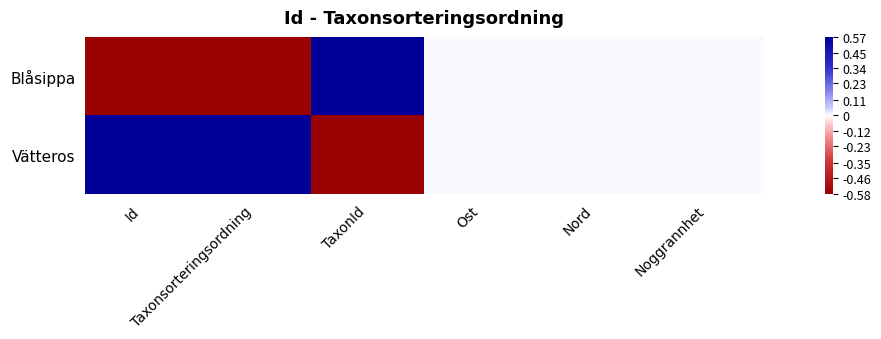

Reading left to right, extract all data points from this chart.

Blåsippa: Id=-0.6	Taxonsorteringsordning=-0.6	TaxonId=0.6	Ost=0.0	Nord=0.0	Noggrannhet=0.0
Vätteros: Id=0.6	Taxonsorteringsordning=0.6	TaxonId=-0.6	Ost=0.0	Nord=0.0	Noggrannhet=0.0